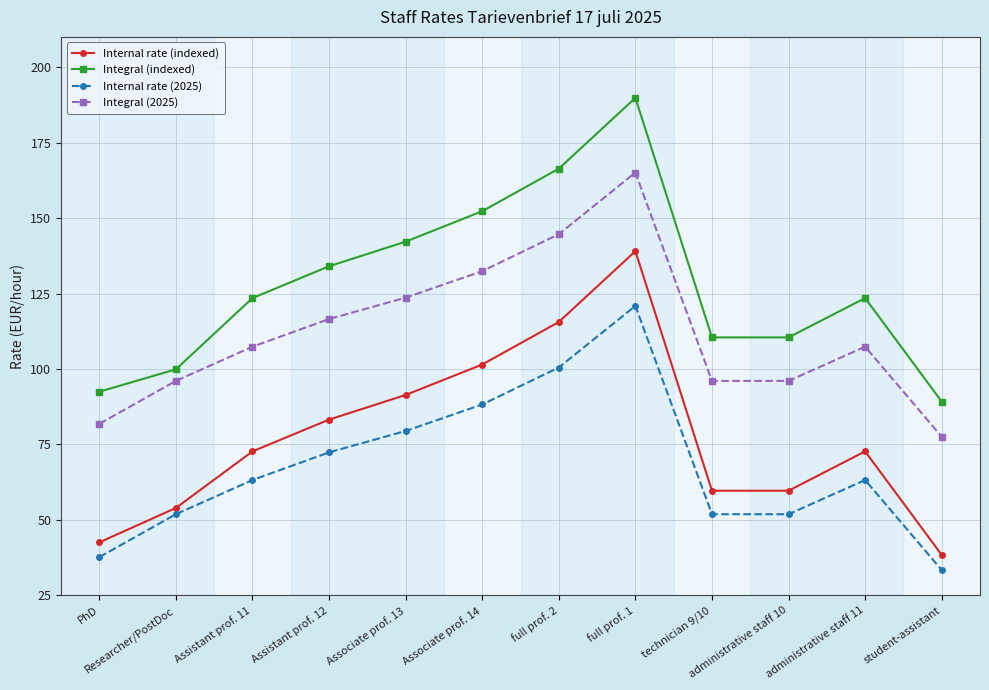

What are all the series names shown in the legend?

Internal rate (indexed), Integral (indexed), Internal rate (2025), Integral (2025)